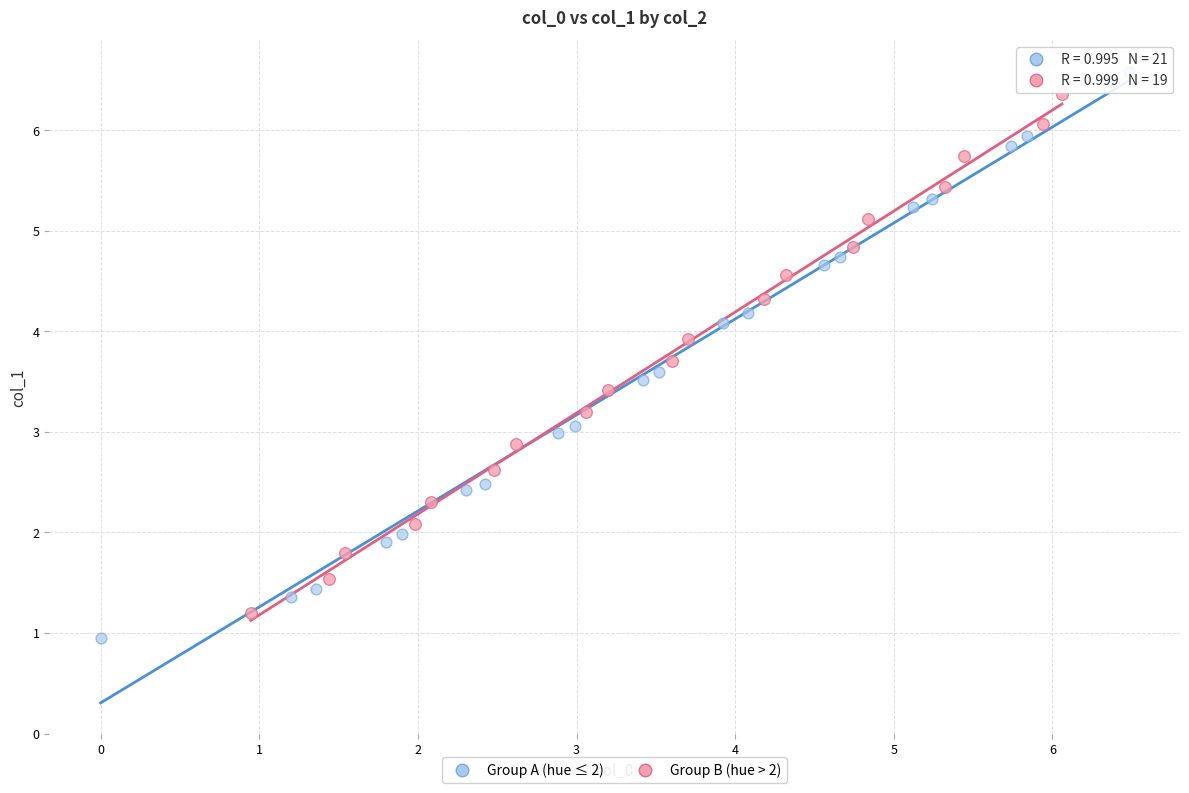

Which series has the widest spread of Y values?

Group A (hue ≤ 2)